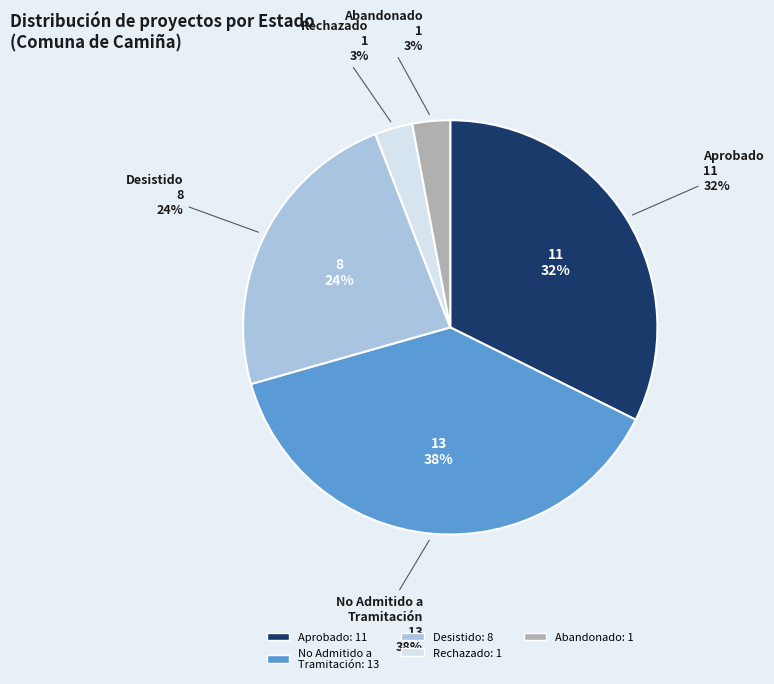

Do Aprobado and Primera together represent more than half of the pie?

Yes